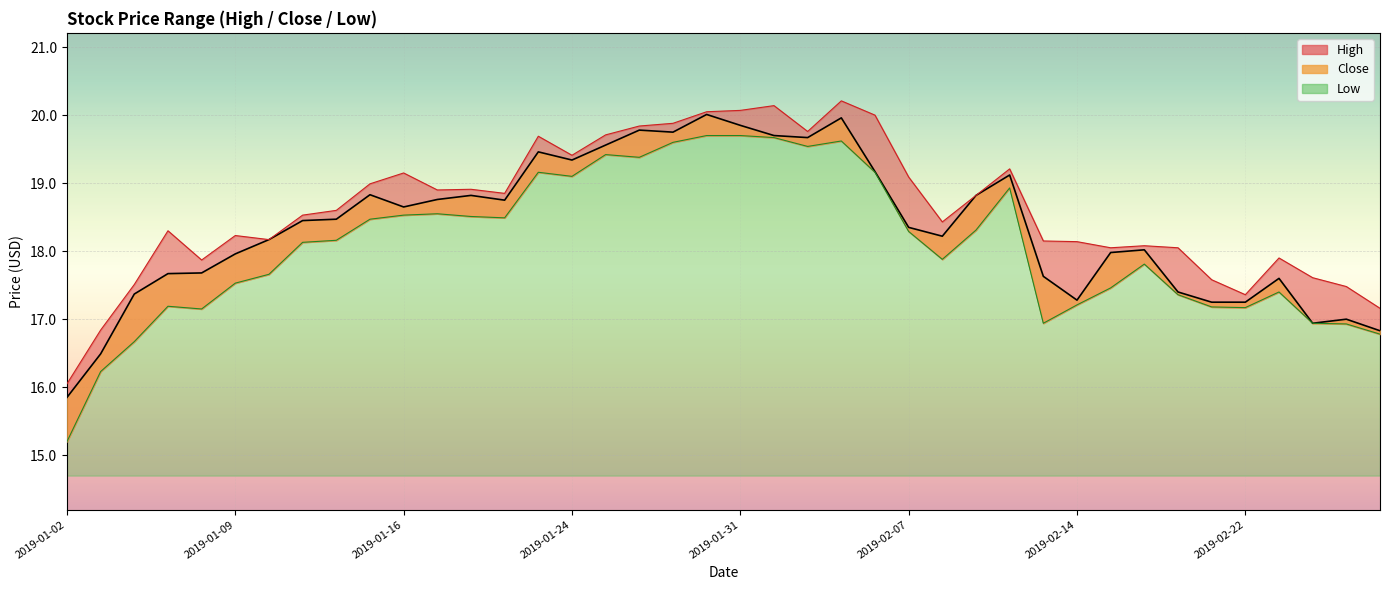

At which category is the sum across all series the highest?

2019-02-05